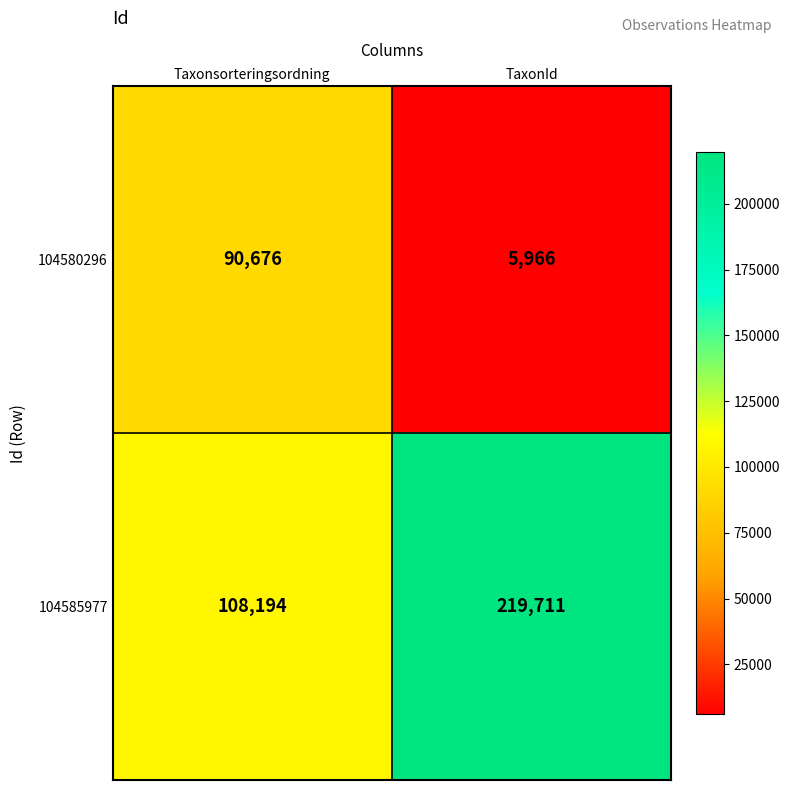

Which series has the largest total across all categories?

104585977